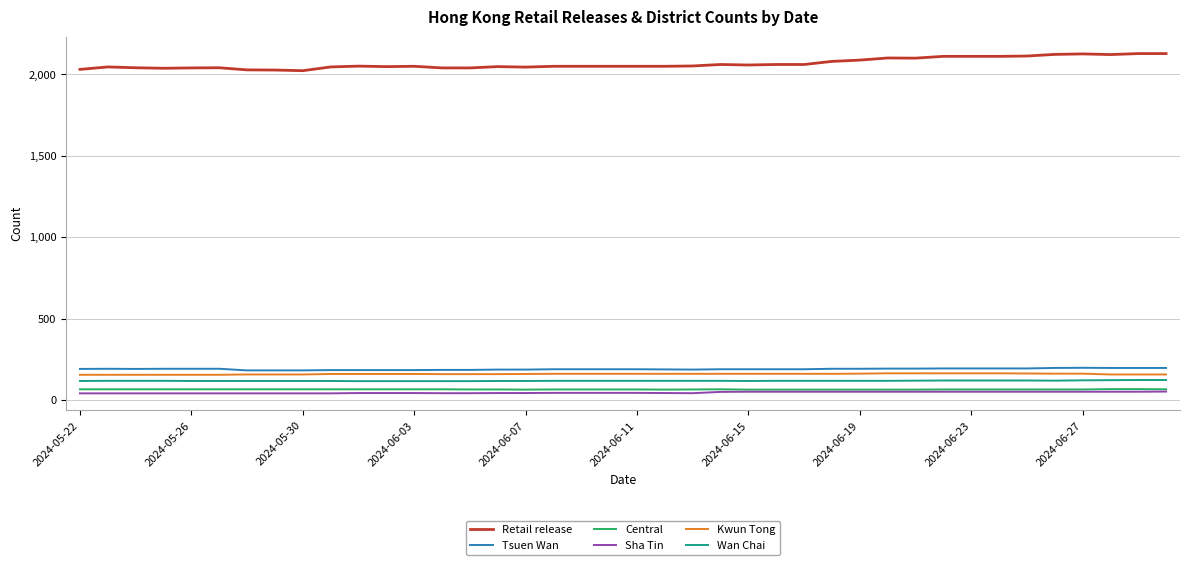

True or false: Kwun Tong and Sha Tin intersect in this chart.

False